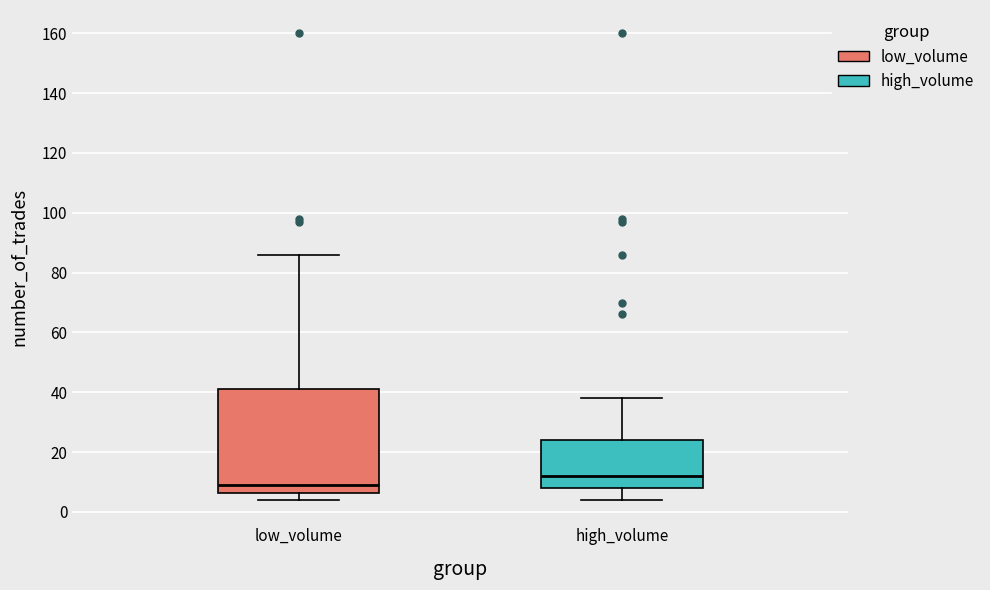

Which box's median line is the lowest?

low_volume